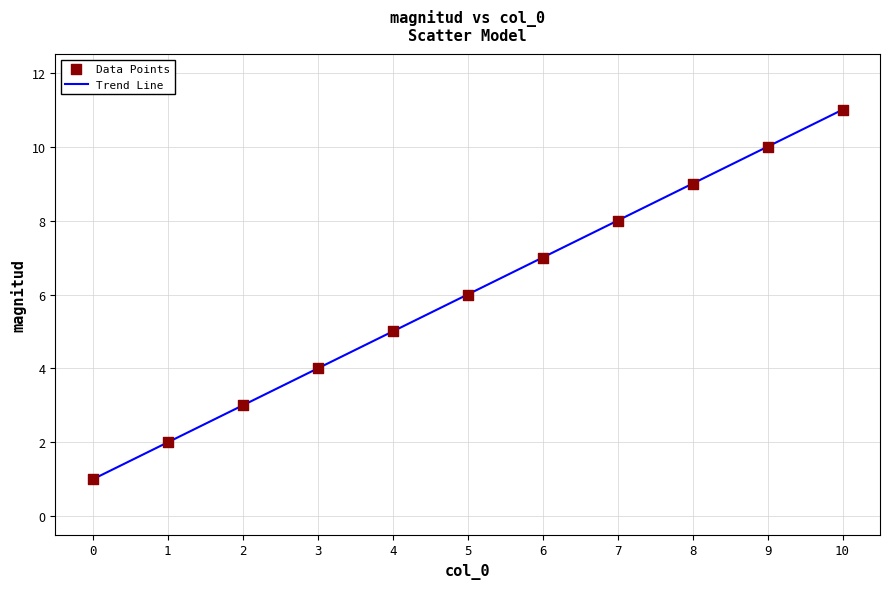

What is the maximum value shown in the chart?

11